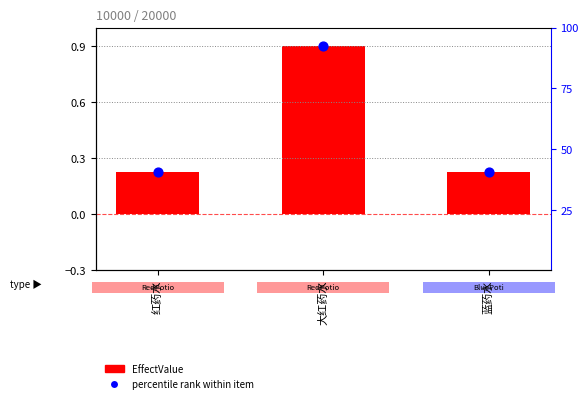

Between 大红药水 and 蓝药水, which is larger?

大红药水